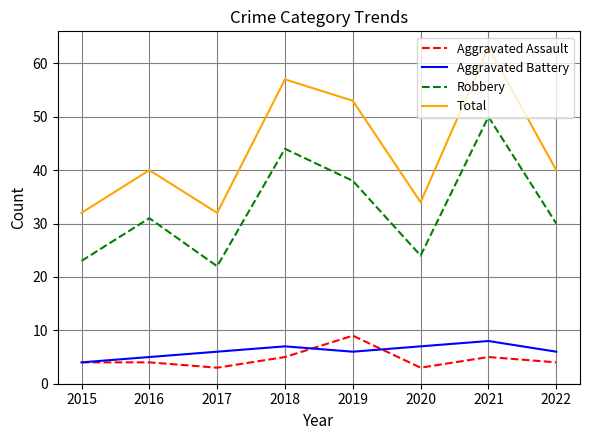

Does the chart have visible grid lines?

Yes